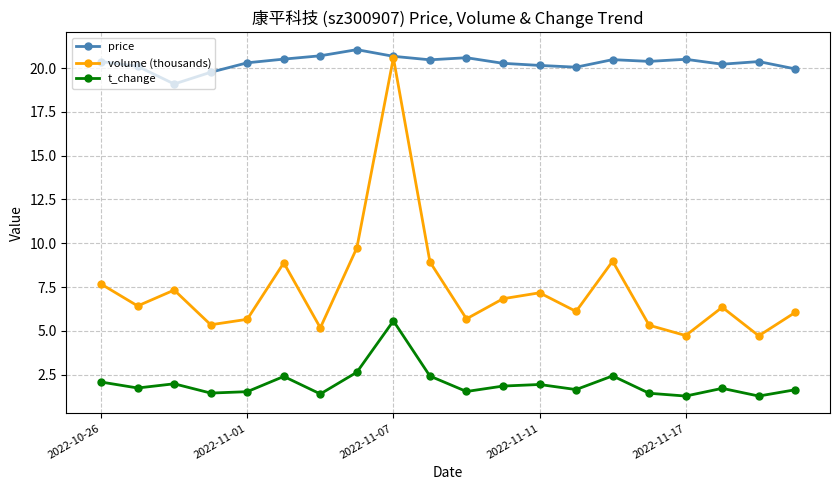

In t_change, how many points are higher than both neighbors (excluding endpoints)?

6